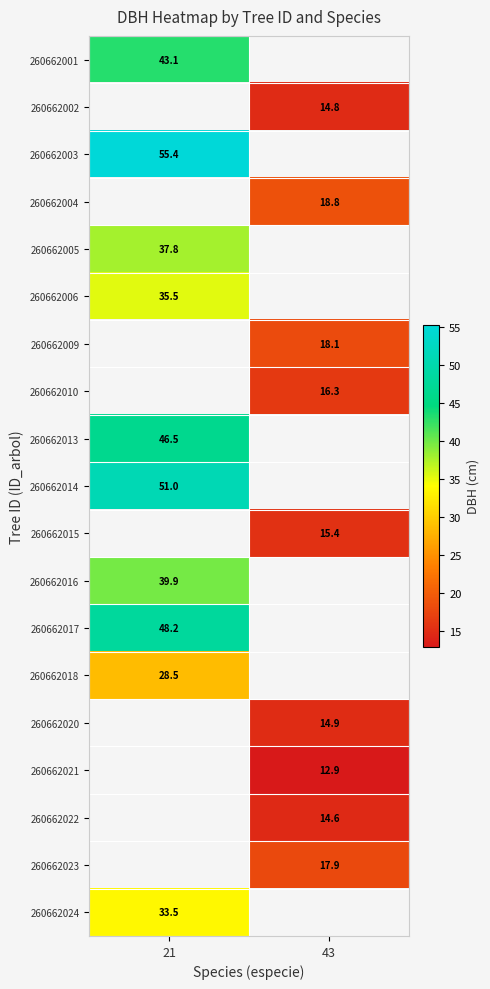

Rank the series by their maximum value, from highest to lowest.

260662002, 260662003, 260662004, 260662009, 260662010, 260662014, 260662013, 260662015, 260662017, 260662001, 260662016, 260662005, 260662006, 260662018, 260662020, 260662021, 260662022, 260662023, 260662024